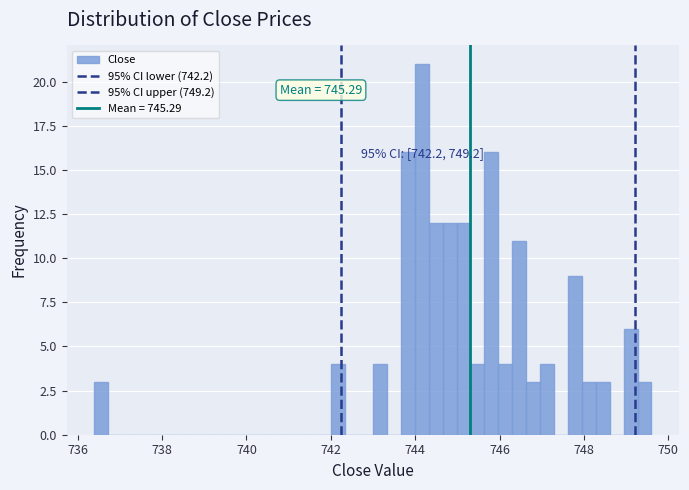

Read against the x-axis, roughly where is the centre of the tallest bar?

744.2